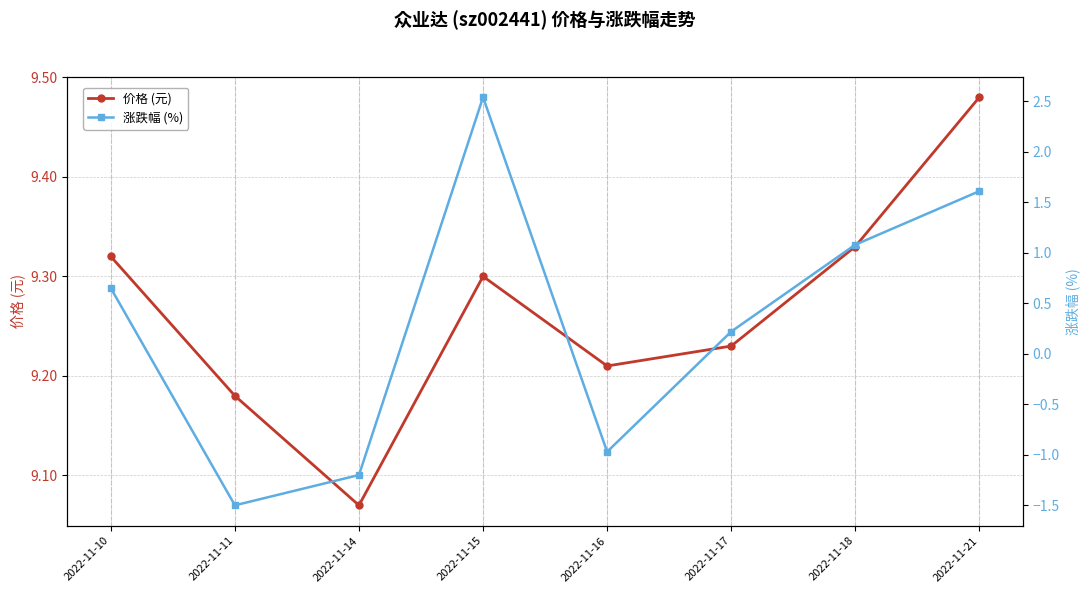

At which category is the sum across all series the highest?

2022-11-15